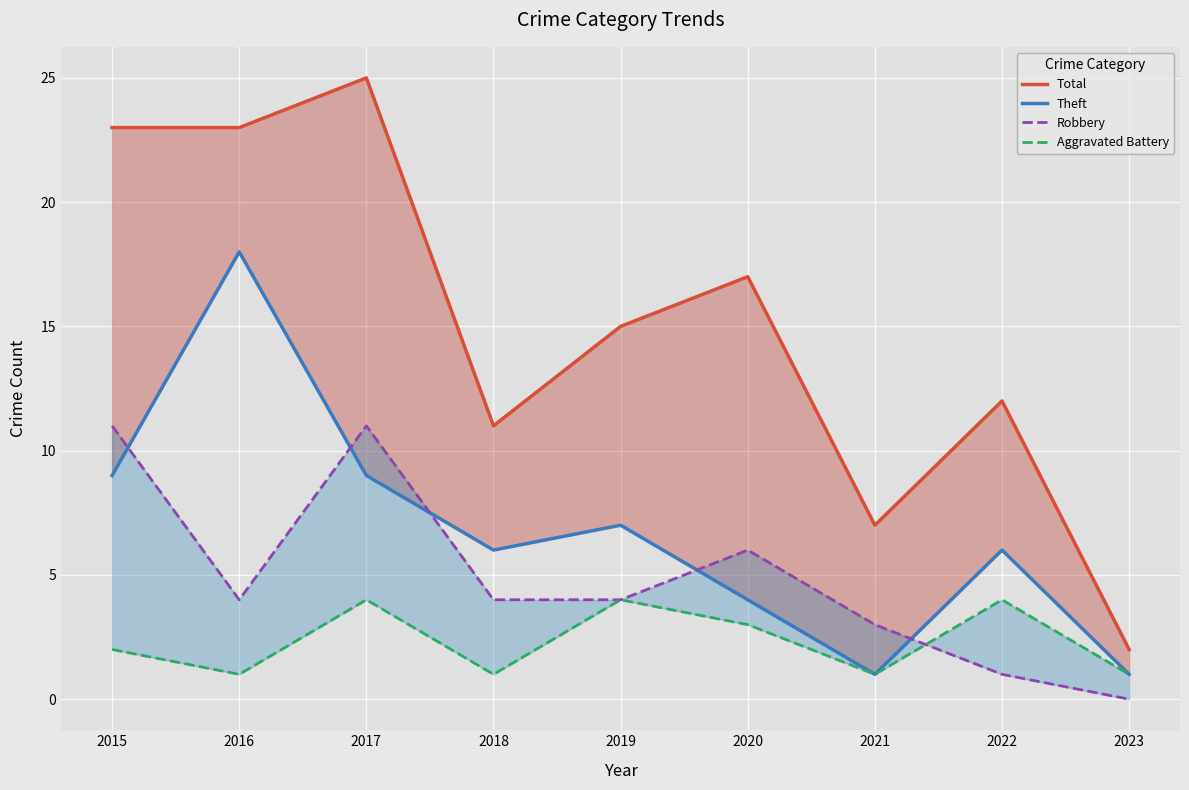

The Aggravated Battery series shows 1 at 2017. True or false?

False